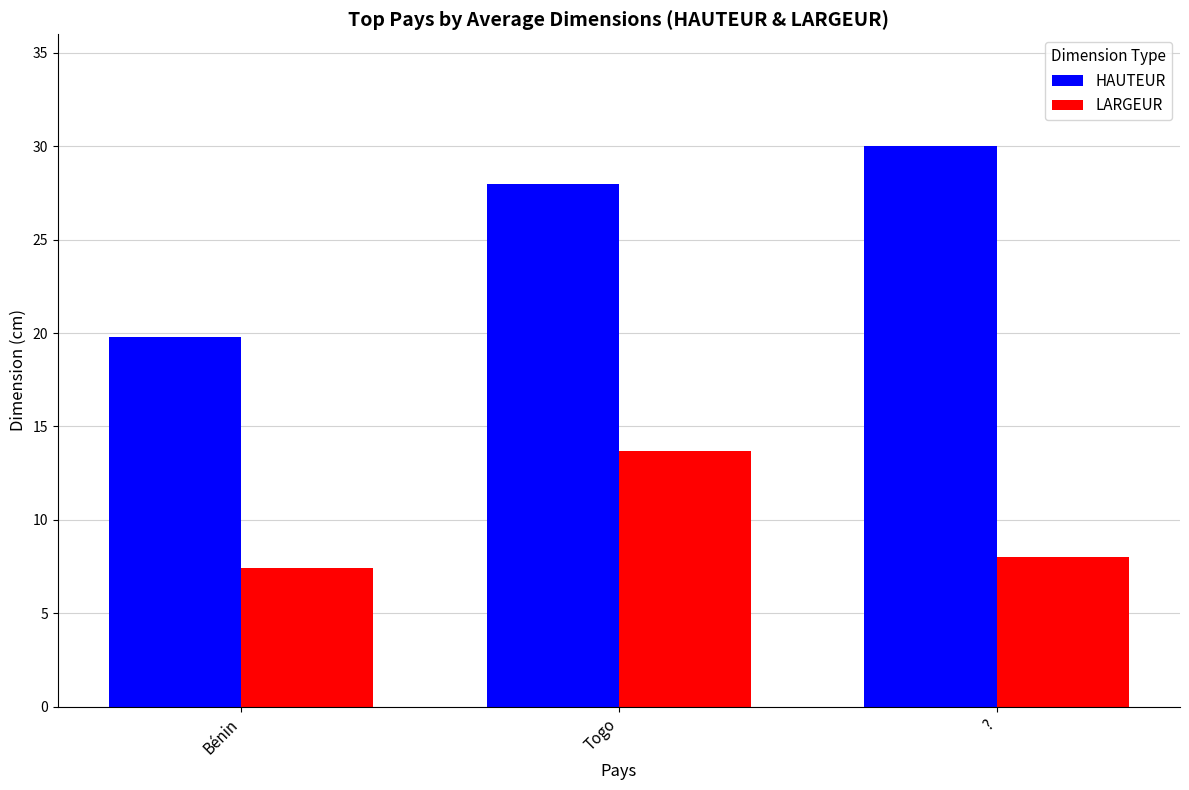

What is the label of the 2nd bar from the right?

Togo